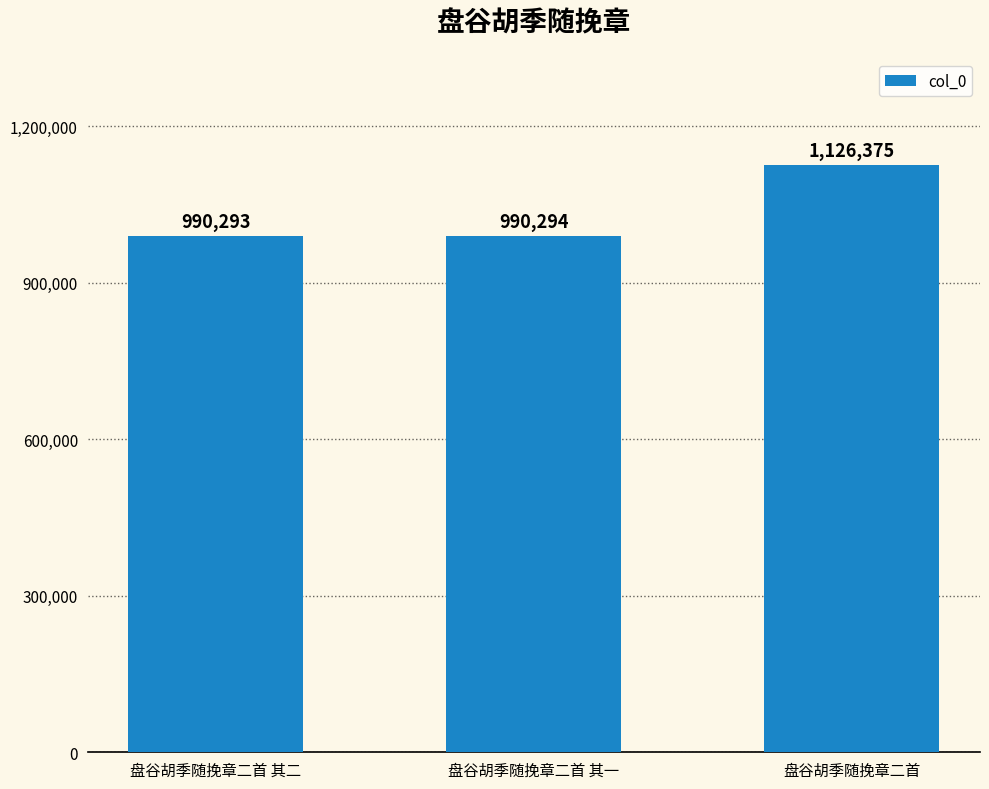

The chart shows a value of 617811 at 盘谷胡季随挽章二首 其二. True or false?

False